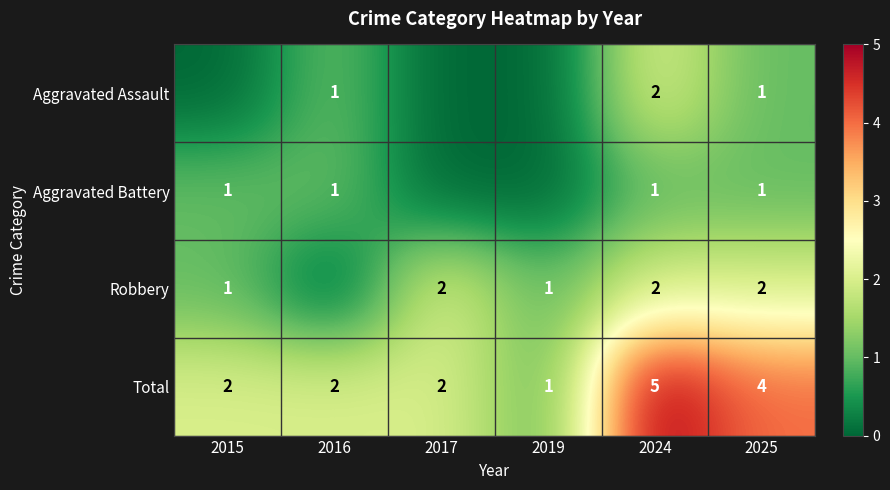

At which label does Total reach its minimum?

2019